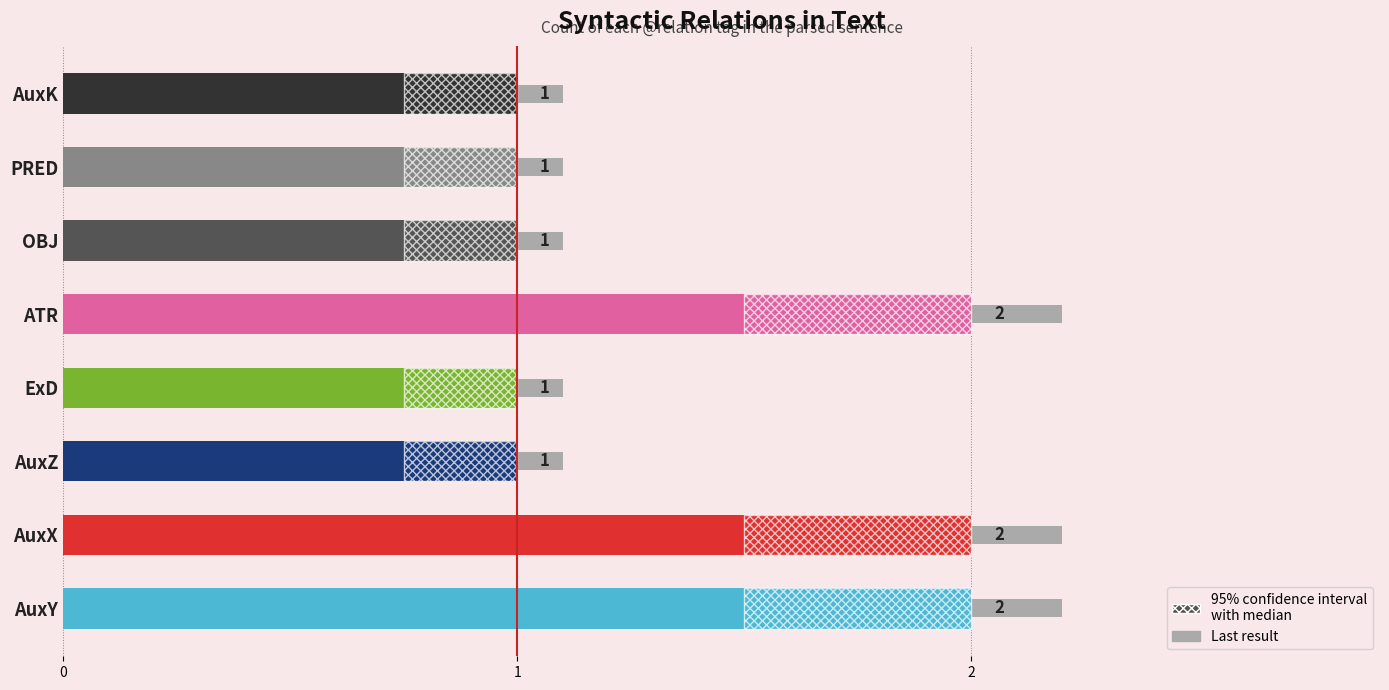

Does the chart contain stacked bars?

No